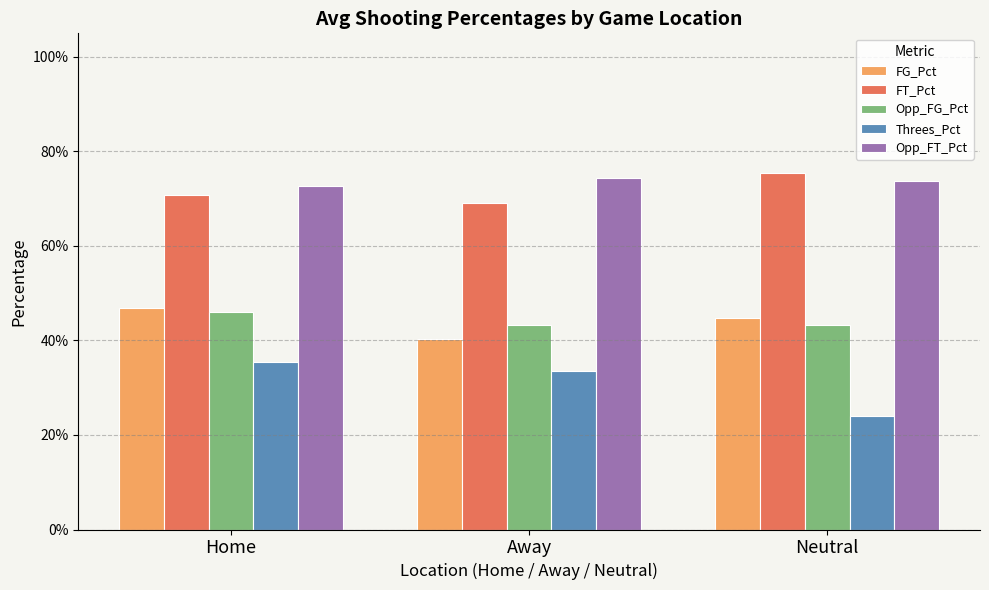

Reading right to left, transcribe all the data shown in this chart.

FG_Pct: Neutral=0.4	Away=0.4	Home=0.5
FT_Pct: Neutral=0.8	Away=0.7	Home=0.7
Opp_FG_Pct: Neutral=0.4	Away=0.4	Home=0.5
Threes_Pct: Neutral=0.2	Away=0.3	Home=0.4
Opp_FT_Pct: Neutral=0.7	Away=0.7	Home=0.7